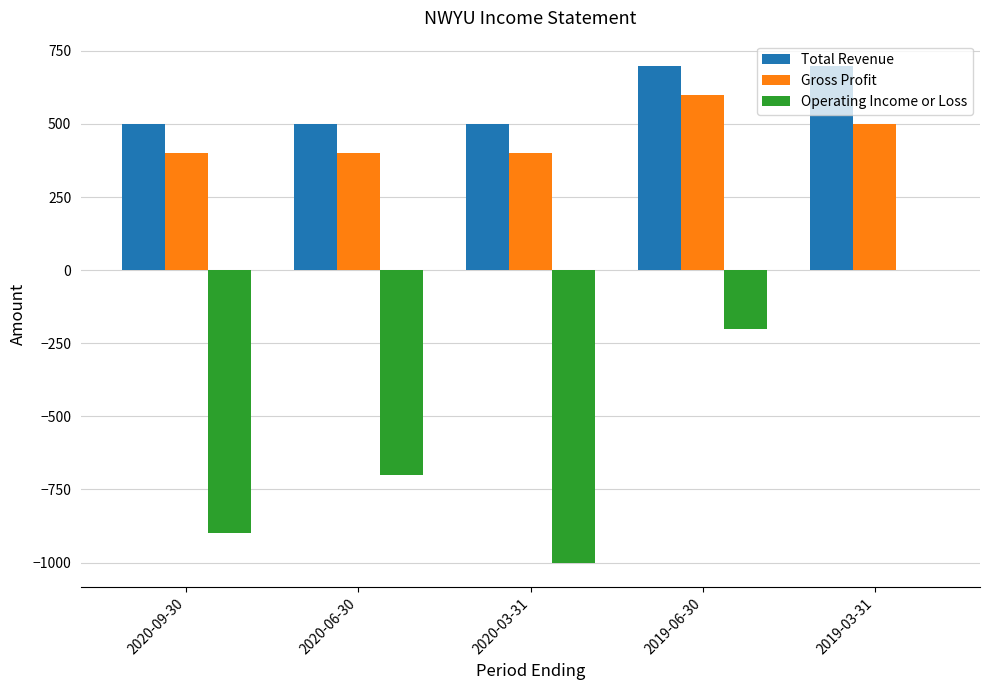

True or false: Operating Income or Loss has a value of 0 at 2019-03-31.

True